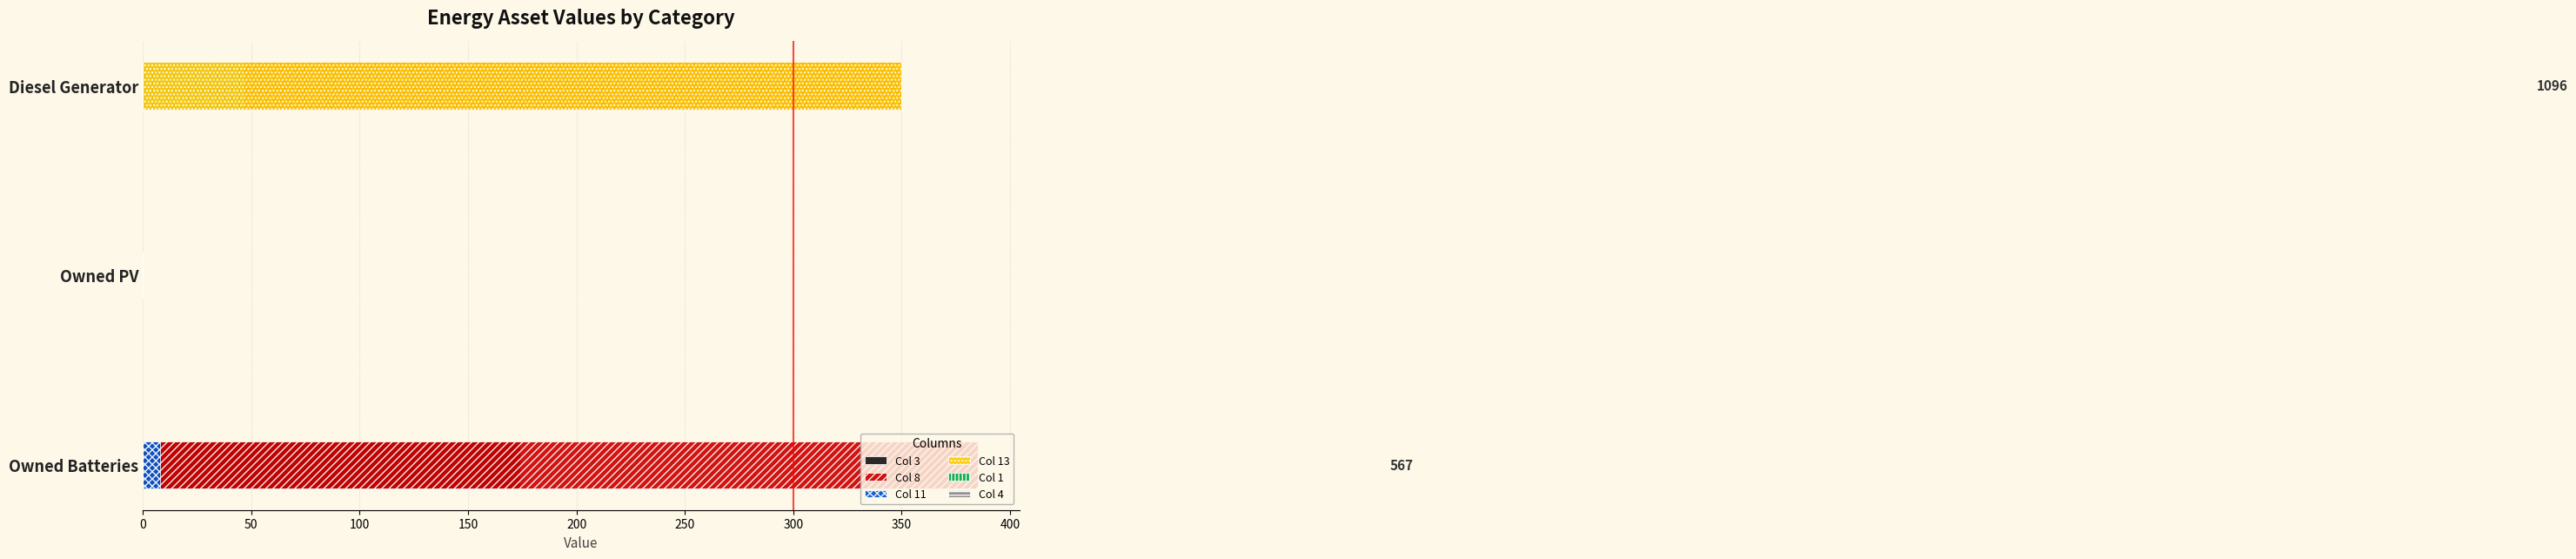

What is the sum of the Col 13 values at 100 and 0?

350.0